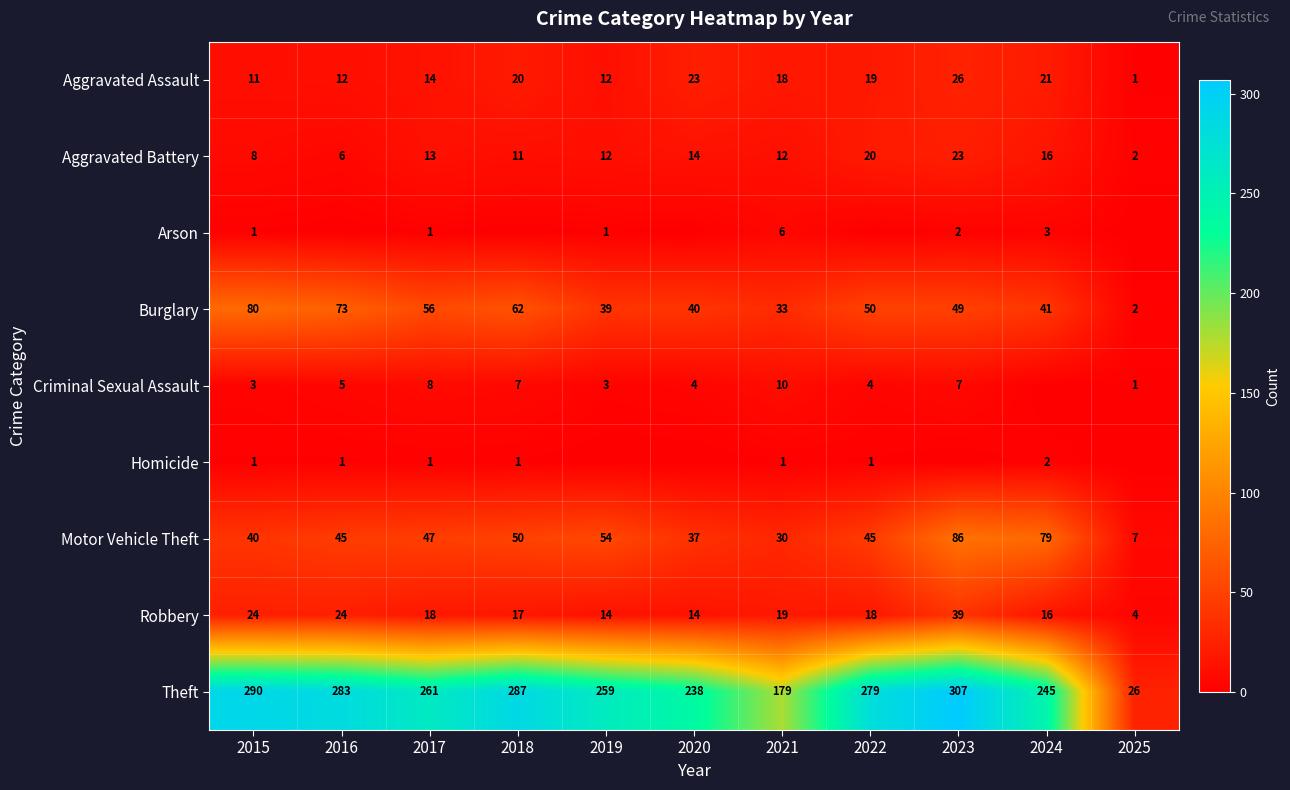

Read the Robbery value at 2015, to the nearest 10.

20